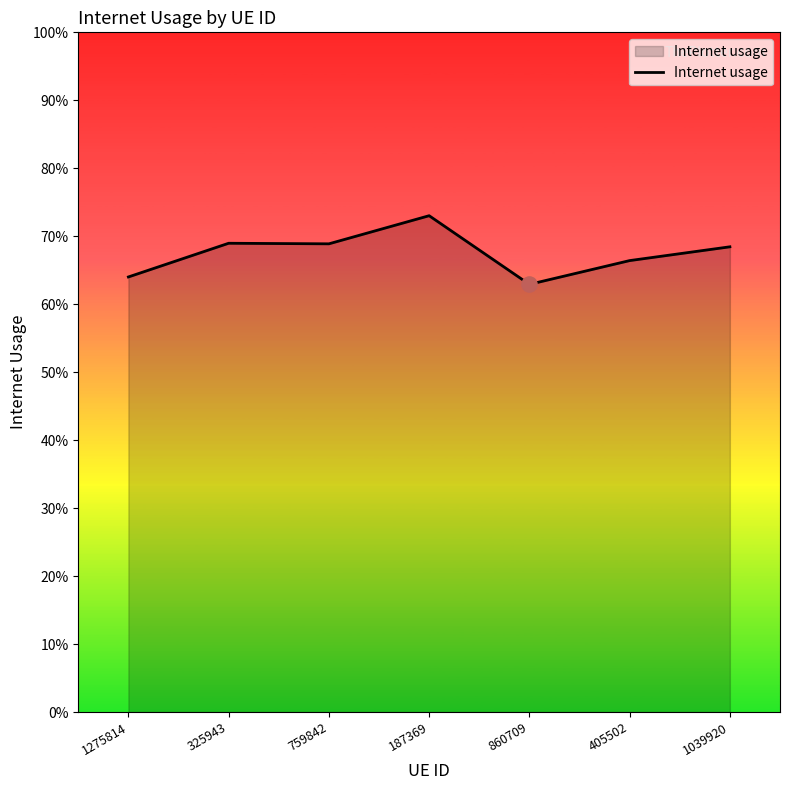

What is the change in value from 1275814 to 187369?

+0.1